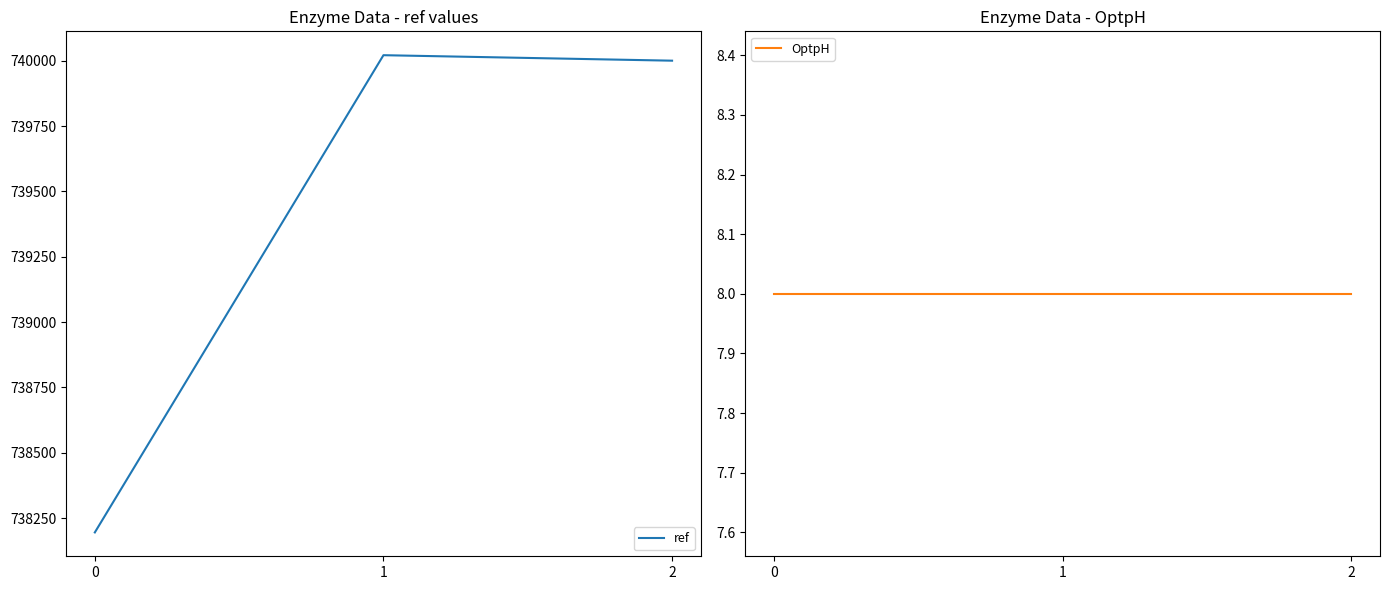

Rank the series at 0 from highest to lowest value.

ref, OptpH